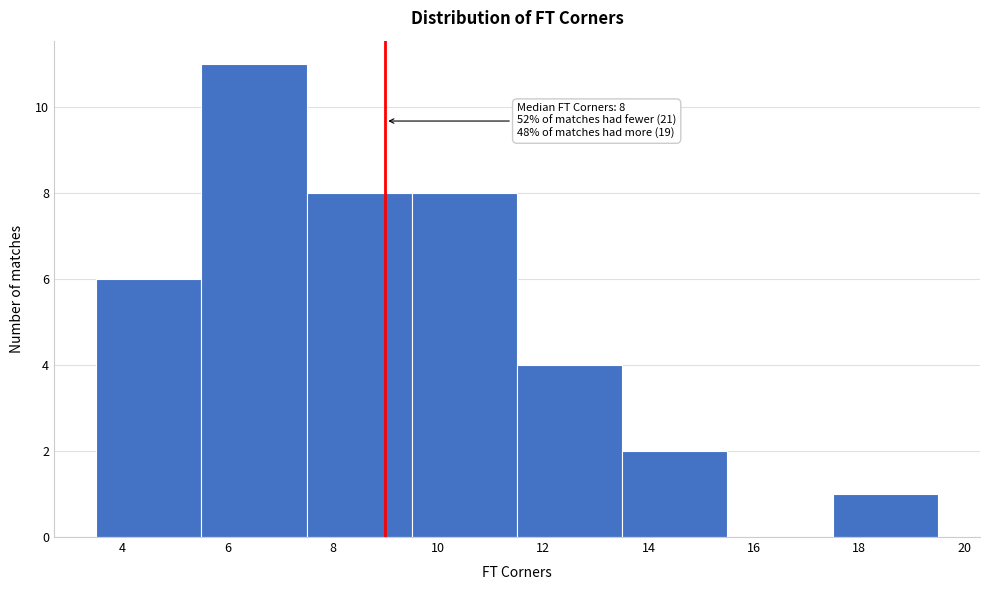

Which range on the x-axis has the tallest bar?

5.5 to 7.5